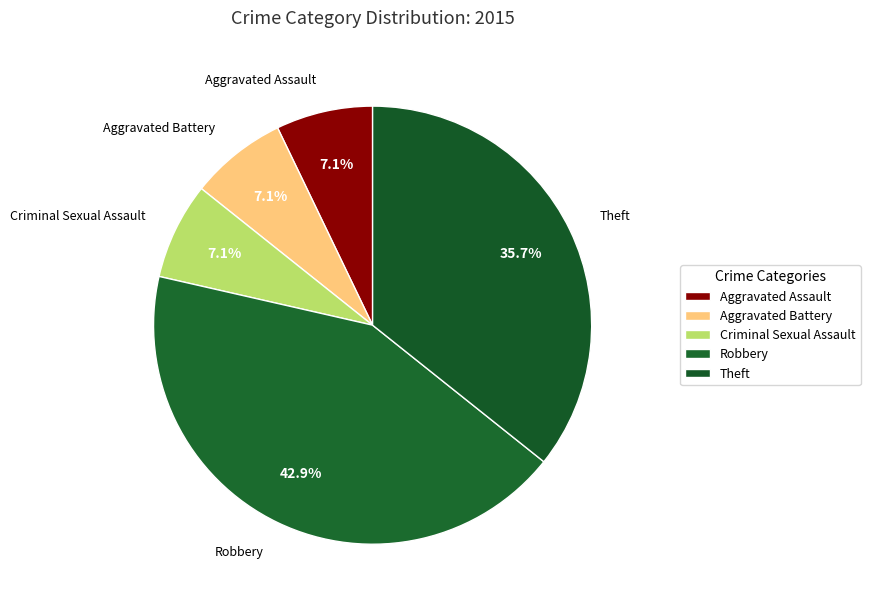

How many segments does this pie chart have?

5